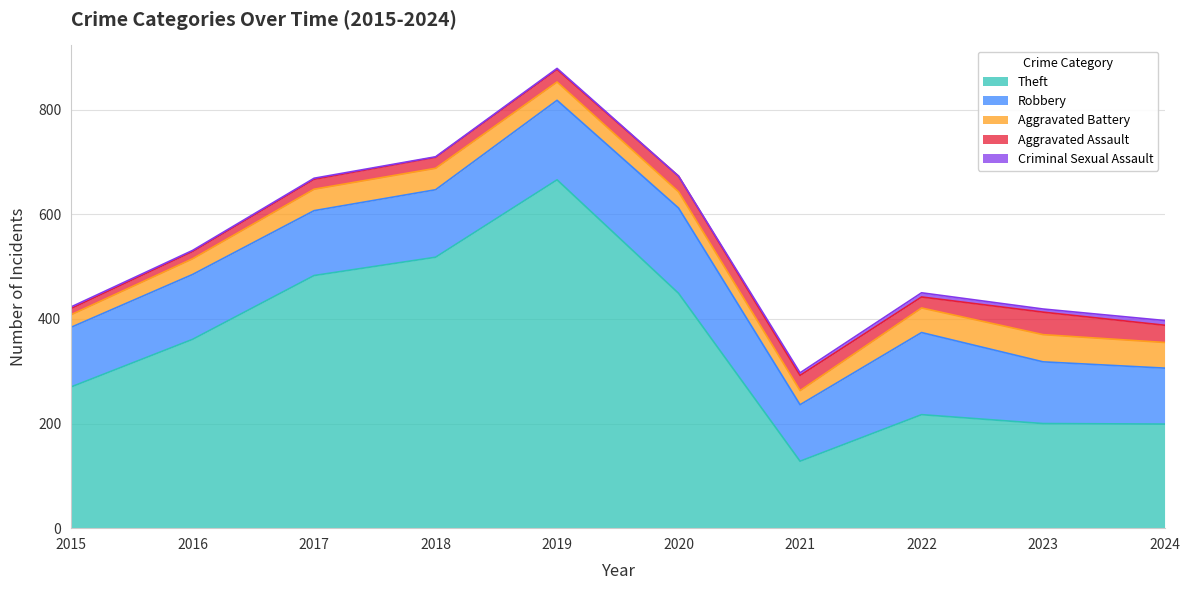

What is the difference between the Aggravated Battery values at 2024 and 2015?

25